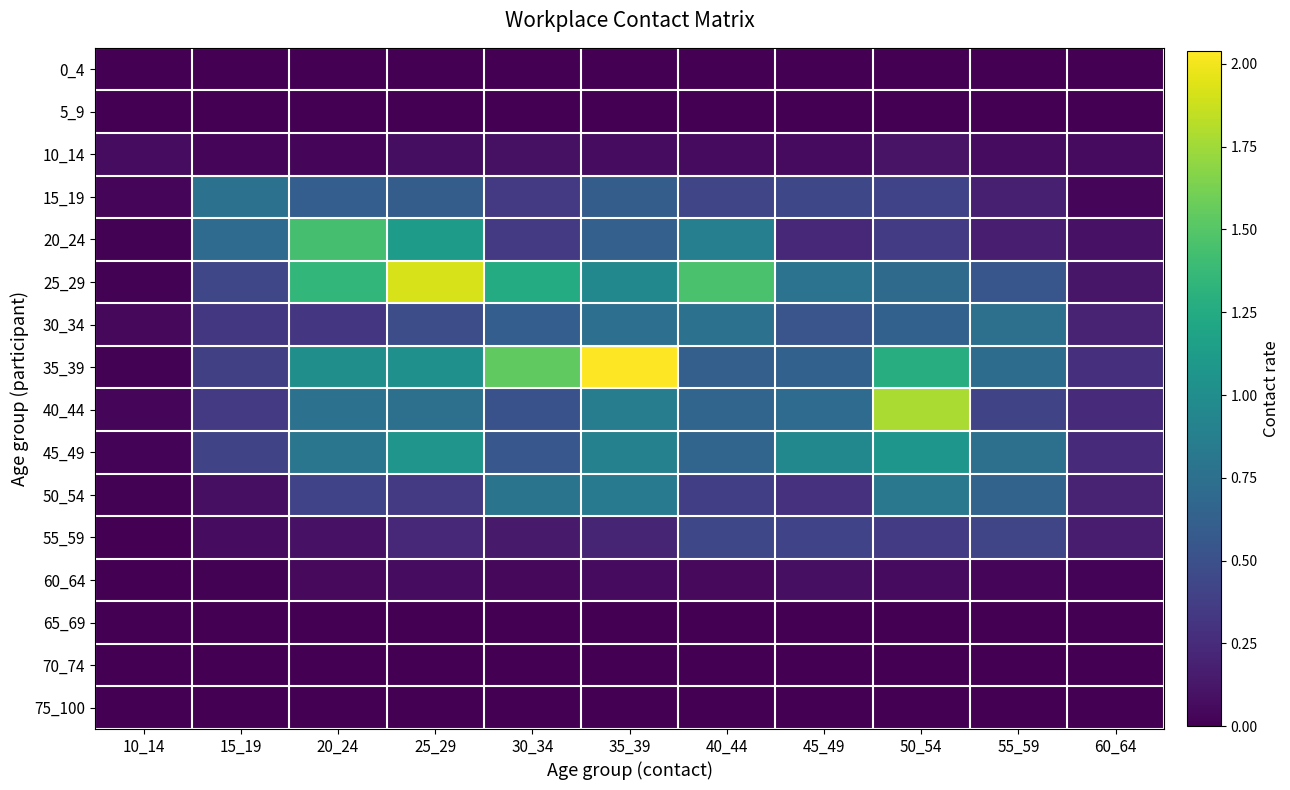

Which series has the largest total across all categories?

35_39